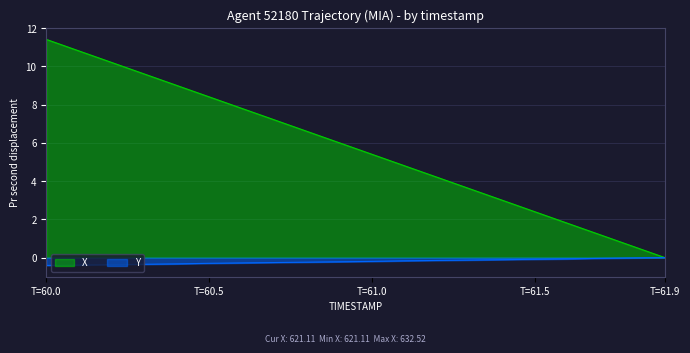

List the series in order of their peak value, lowest first.

Y, X